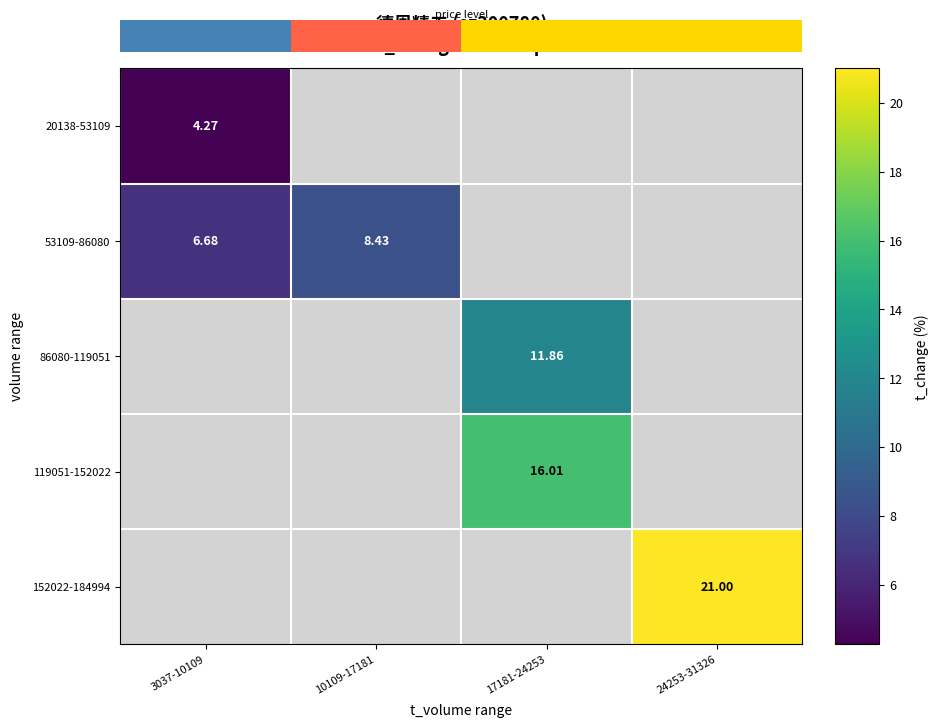

List the series in order of their overall mean, lowest first.

20138-53109, 53109-86080, 86080-119051, 119051-152022, 152022-184994